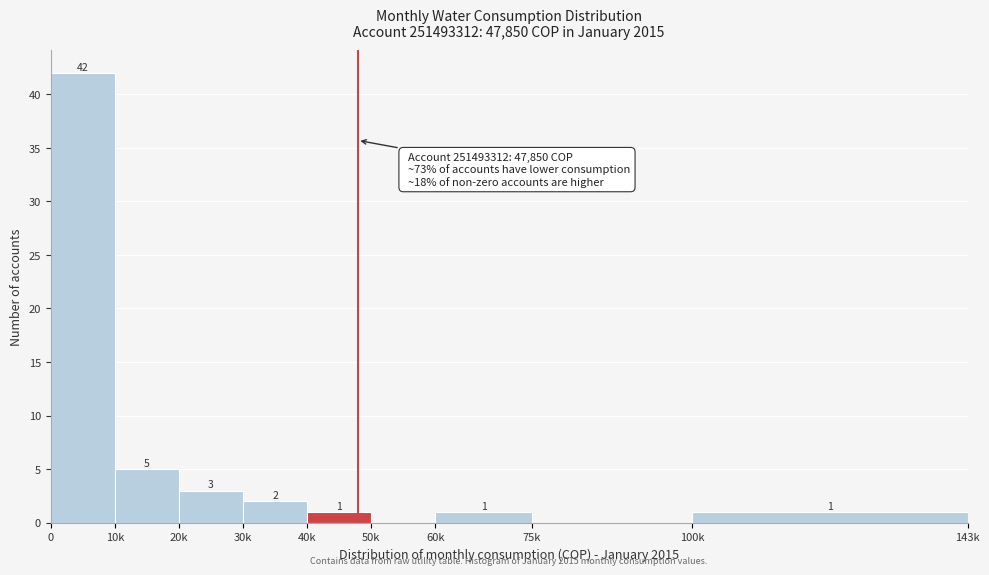

Reading left to right, extract all data points from this chart.

0=42	10k=5	20k=3	30k=2	40k=1	50k=0	60k=1	75k=0	100k=1